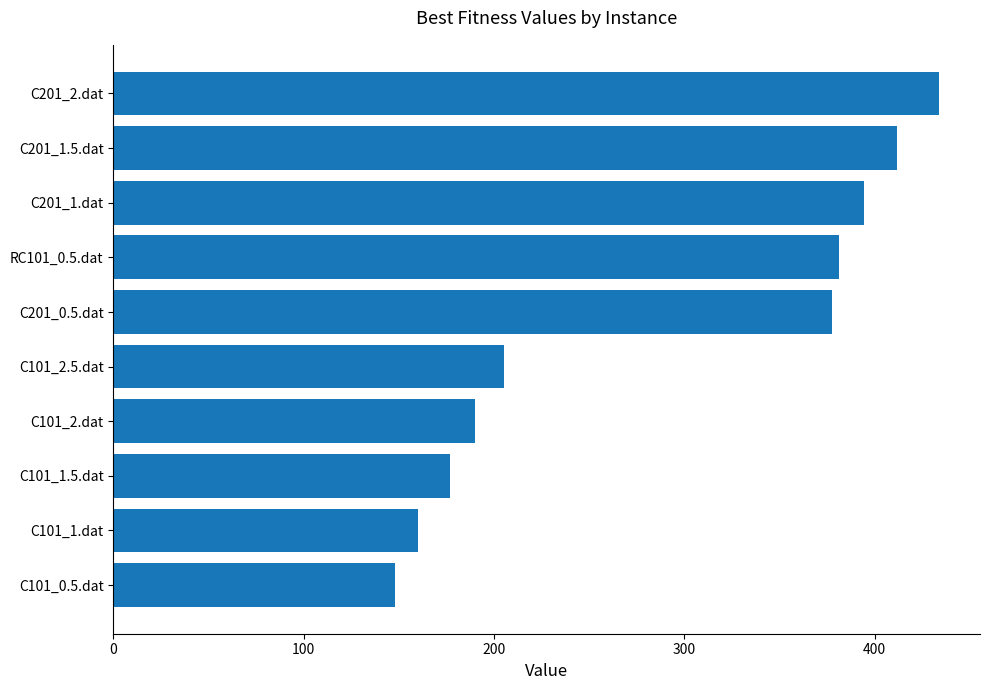

What is the change in value from C101_1.dat to C201_0.5.dat?

+217.7